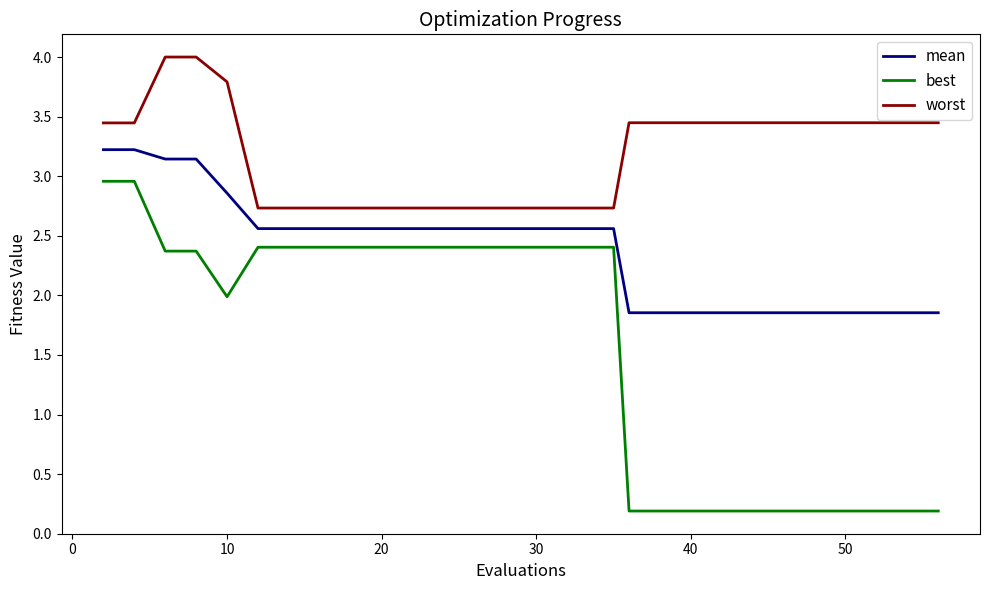

At how many categories does at least one series exceed 1?

30